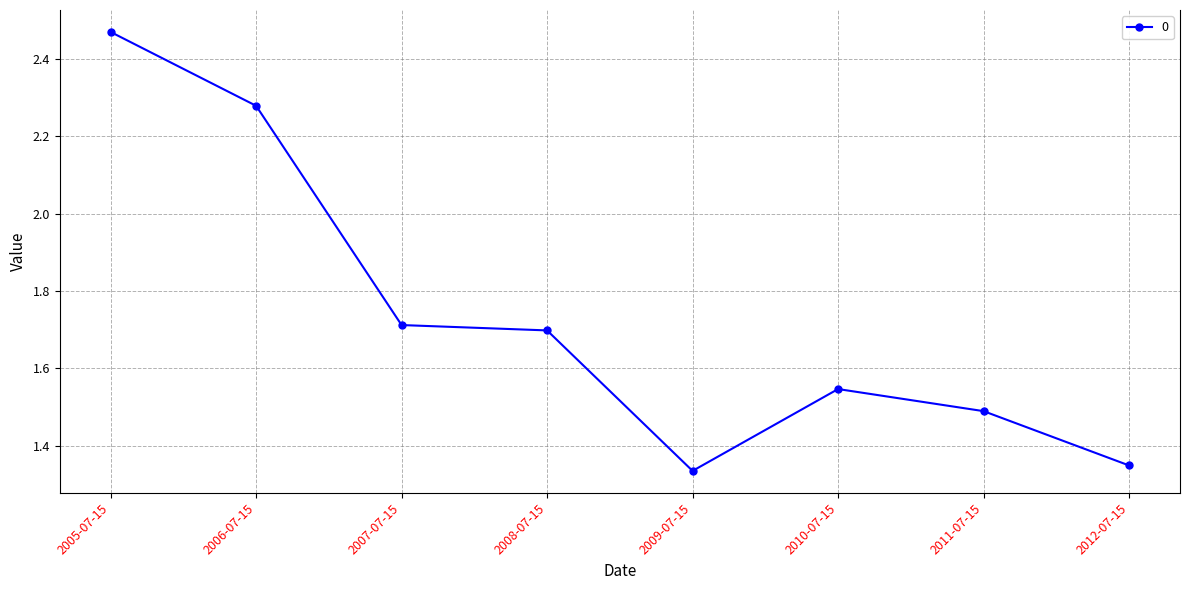

What is the change in value from 2007-07-15 to 2012-07-15?

-0.4